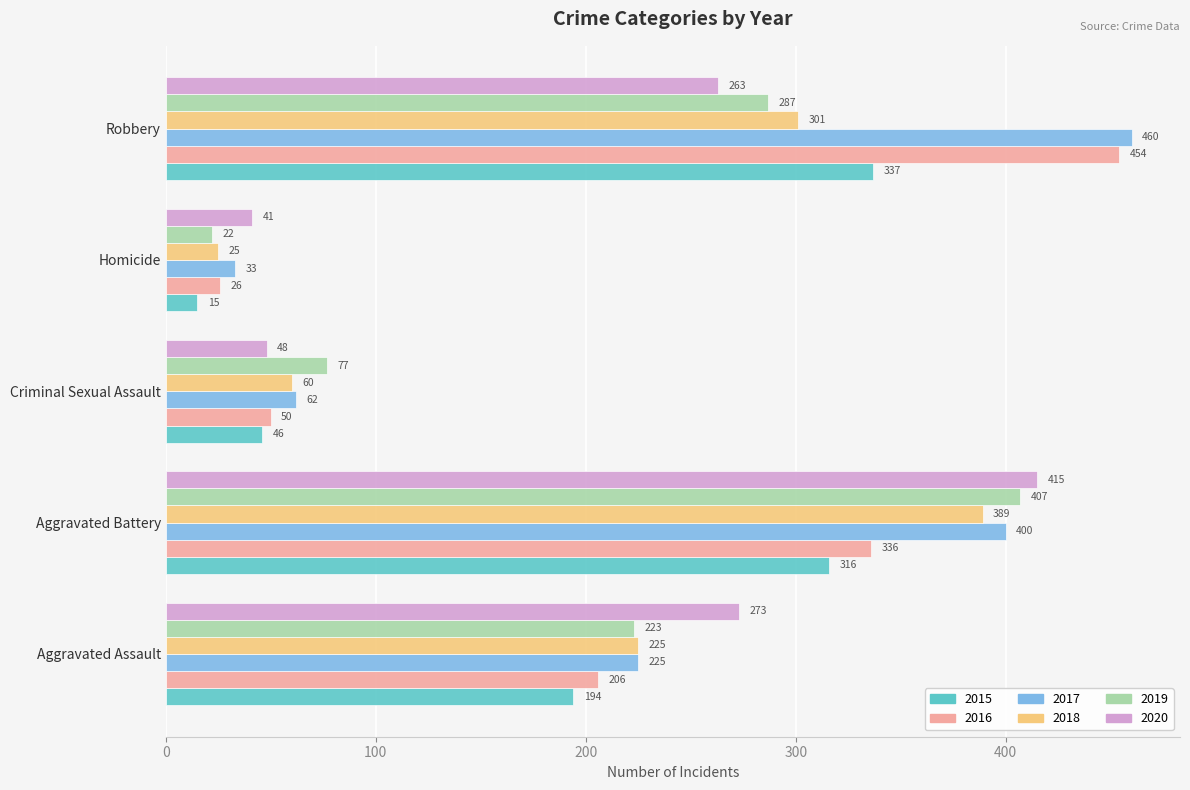

Between Aggravated Assault and Homicide, which series saw the biggest shift?

2020